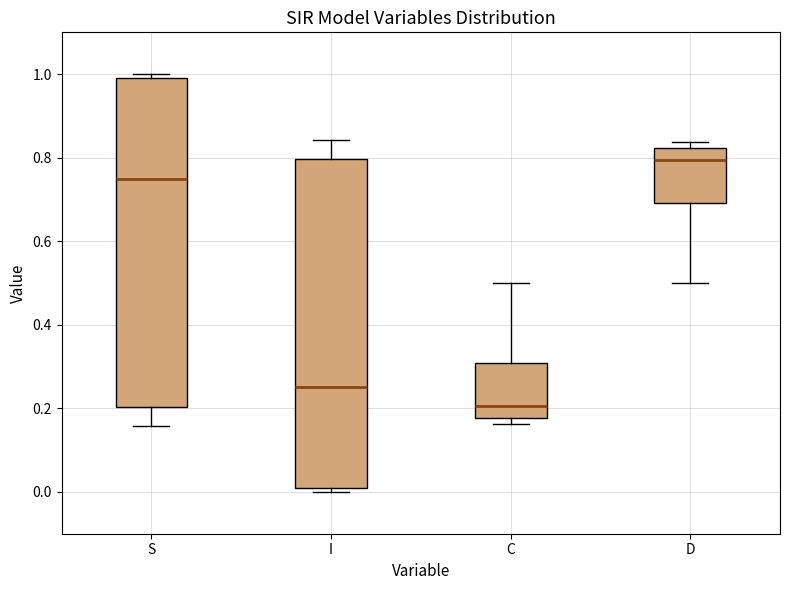

Reading left to right, read every box against the y-axis: the position of its median line, the range the box covers, and the ends of its whiskers. The values are not printed on the chart, so give them approximately, as read against the axis.

S: median 0.74, box 0.20 to 1.00, whiskers 0.16 to 1.00 (just above the box's upper edge)
I: median 0.26, box 0.00 to 0.80, whiskers 0.00 (just below the box's lower edge) to 0.84
C: median 0.20, box 0.18 to 0.30, whiskers 0.16 to 0.50
D: median 0.80, box 0.70 to 0.82, whiskers 0.50 to 0.84